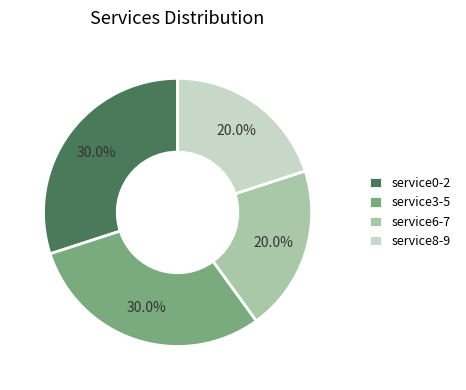

What portion of the pie excludes service6-7?

80.0%